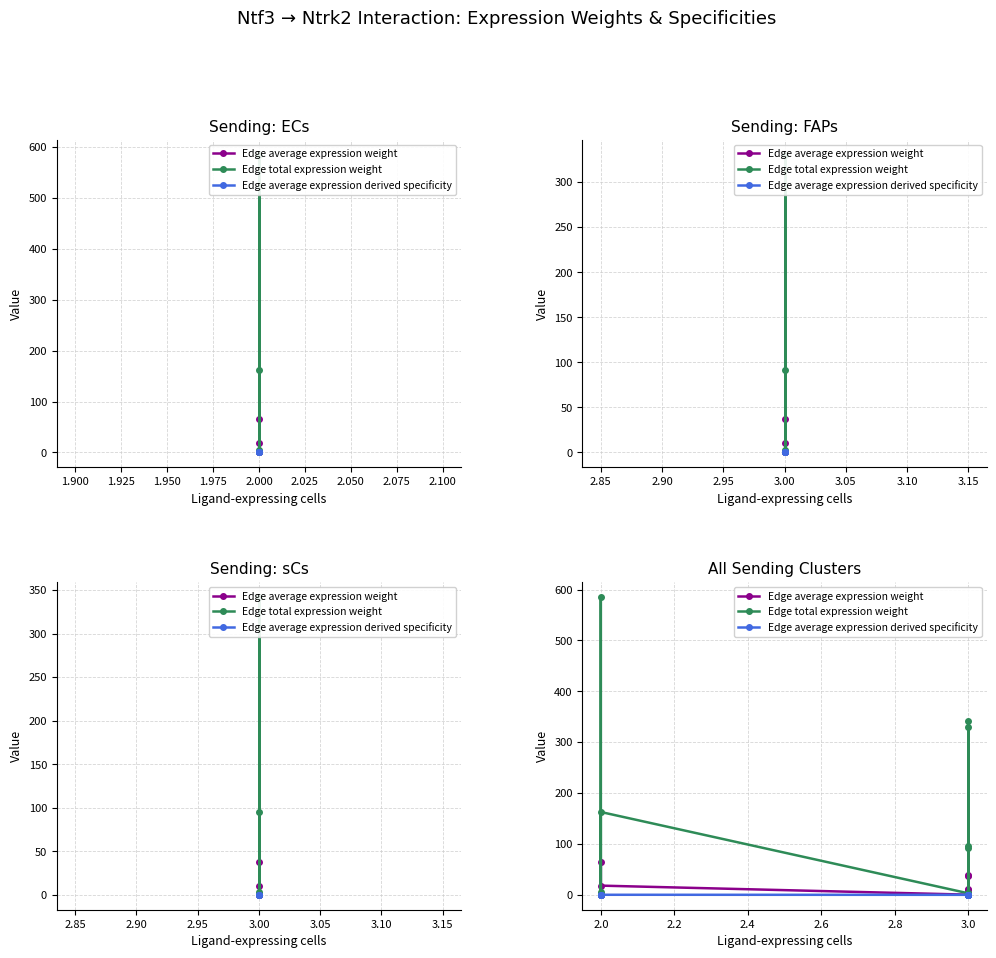

At 3.0, list the series in order from smallest to largest.

Edge average expression derived specificity, Edge average expression weight, Edge total expression weight